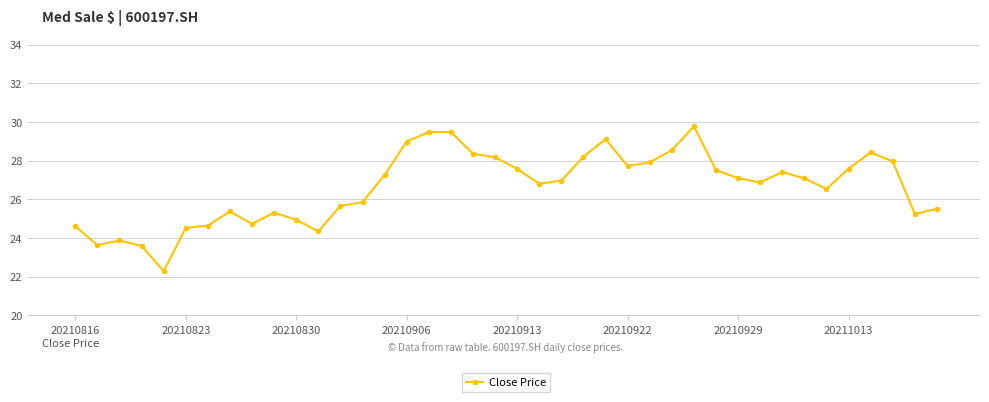

What is the value of the 18th point from the left?

29.5